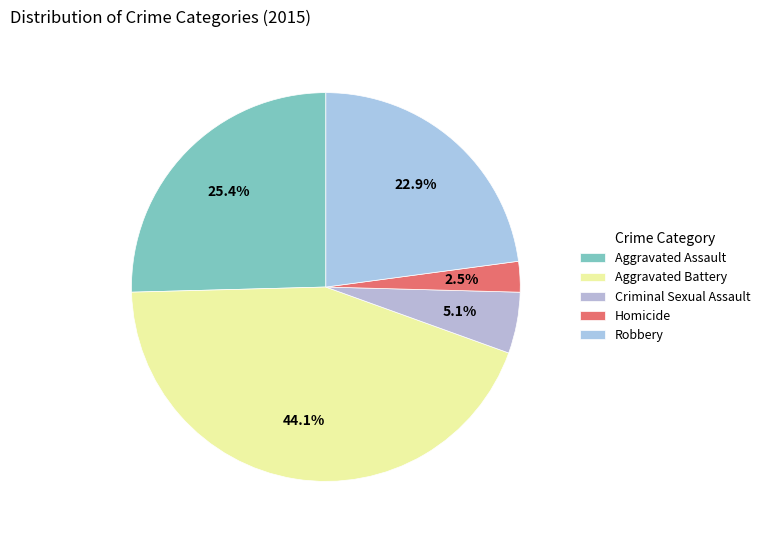

Which category has the biggest portion of the pie?

Aggravated Battery